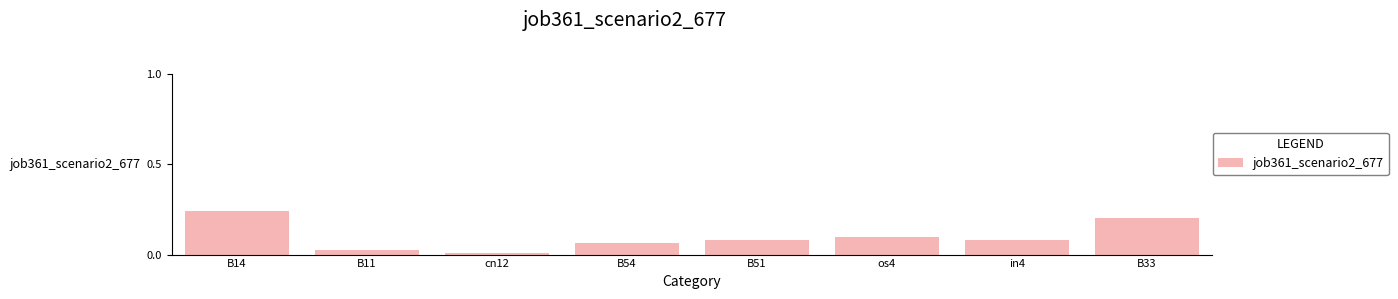

The chart shows a value of 0.2 at B33. True or false?

True